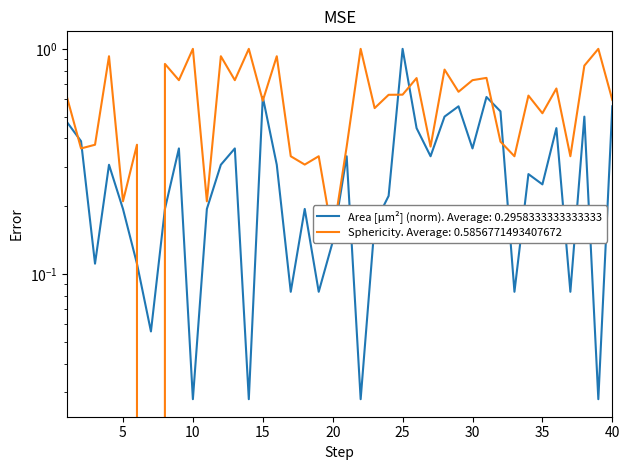

True or false: Sphericity has a value of 0.4 at 21.

True